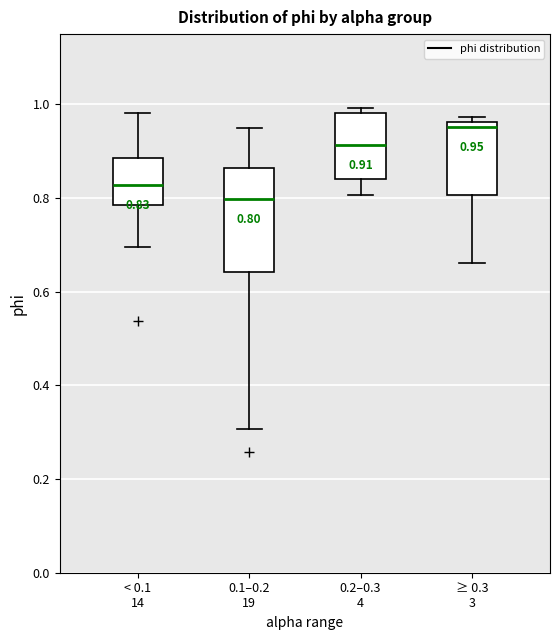

Which box's median line is the highest?

≥ 0.3 3